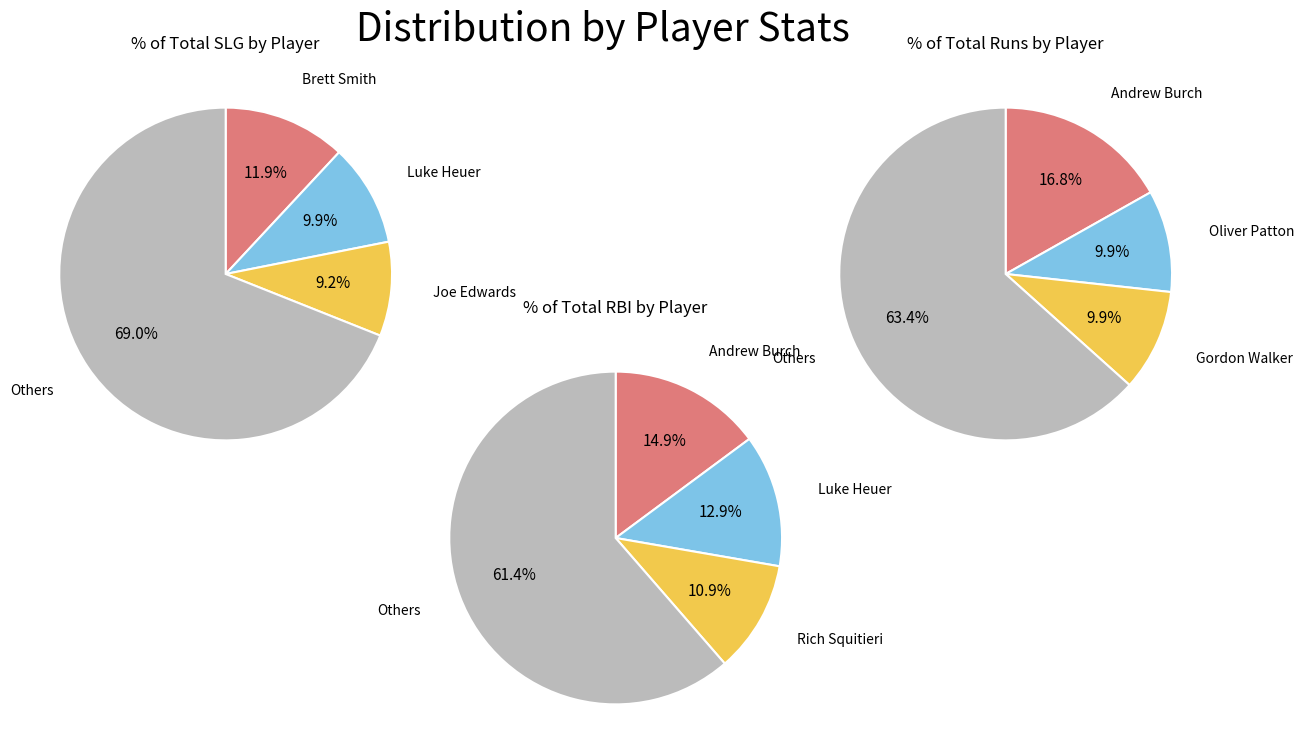

Is it true that Brett Smith is 2% of the pie?

False